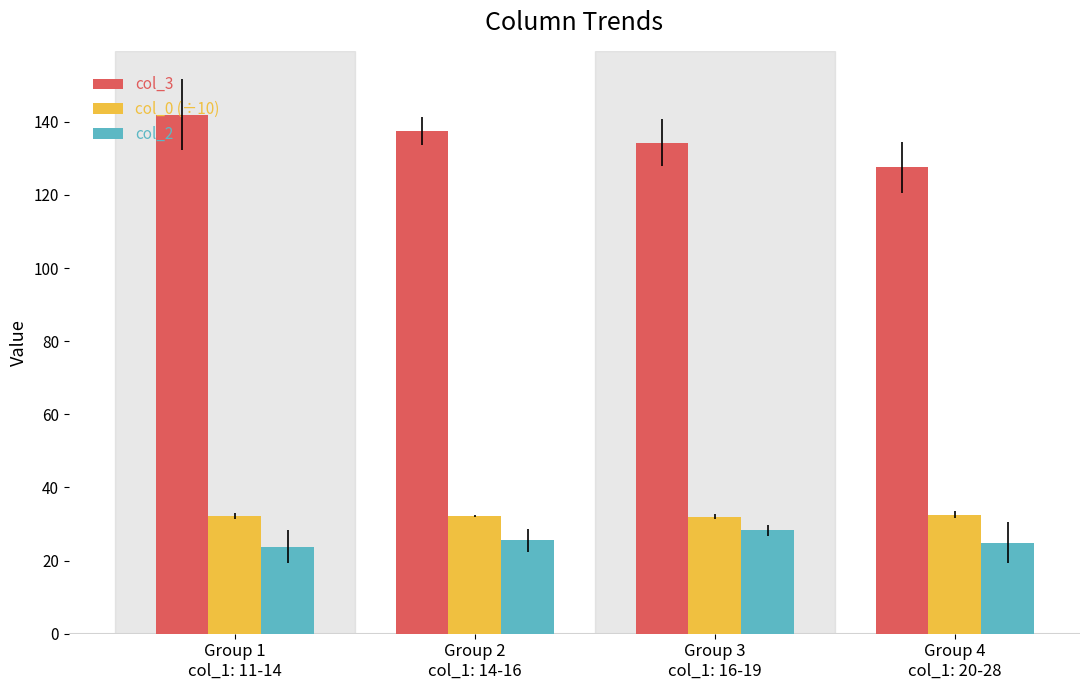

What is the sum of all col_0 (÷10) values?

128.9